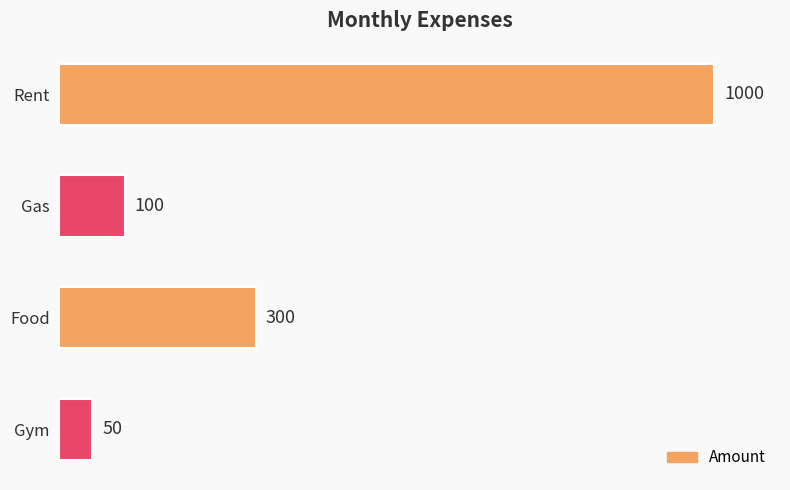

Is it true that the value at Rent is 516?

False